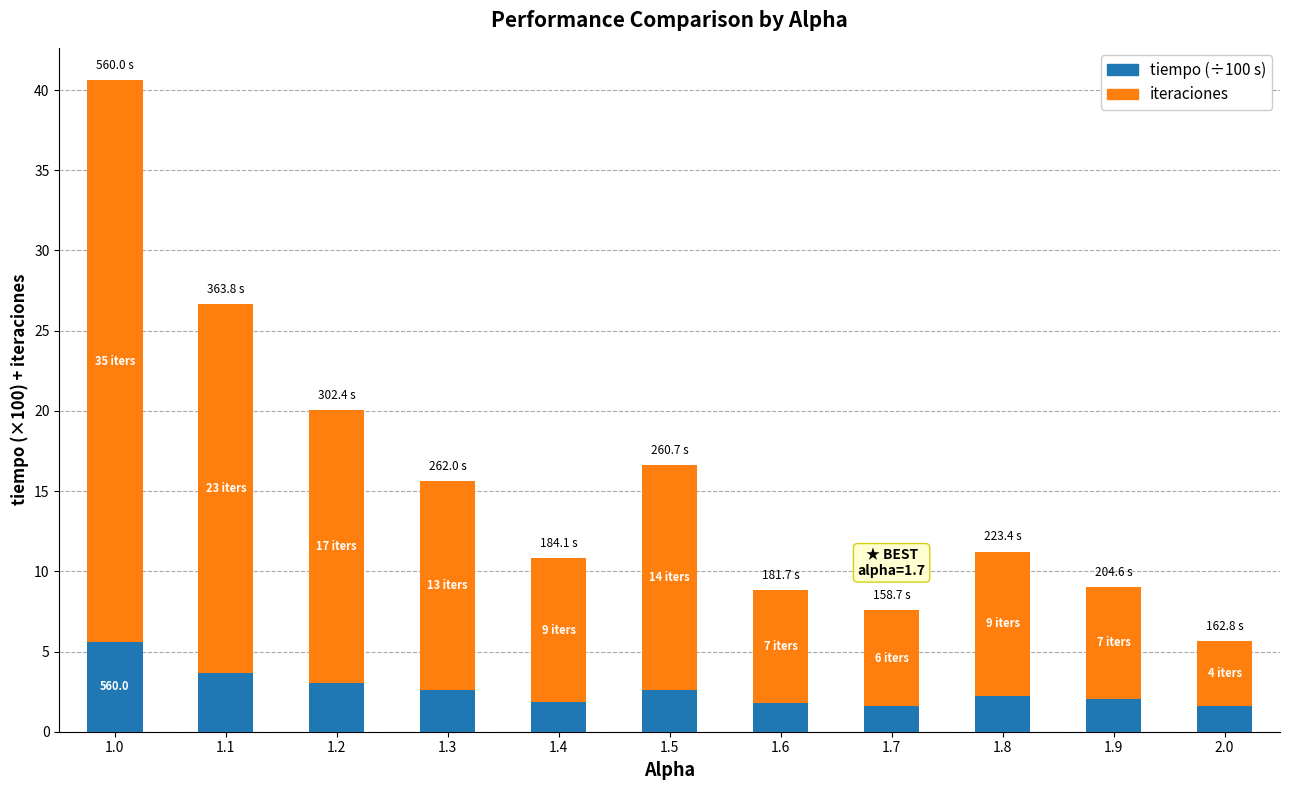

What is the total value across all series at 1.4?

10.8